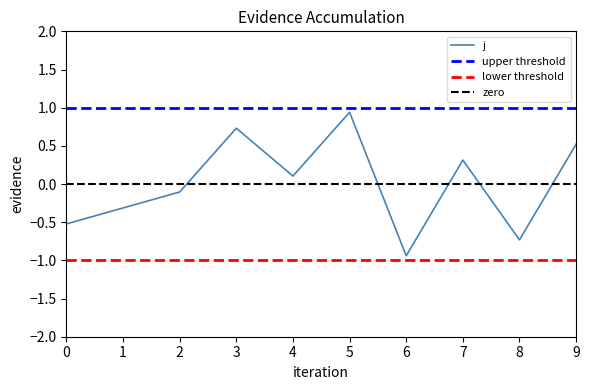

What is the value of the 1st point from the left?

-0.5